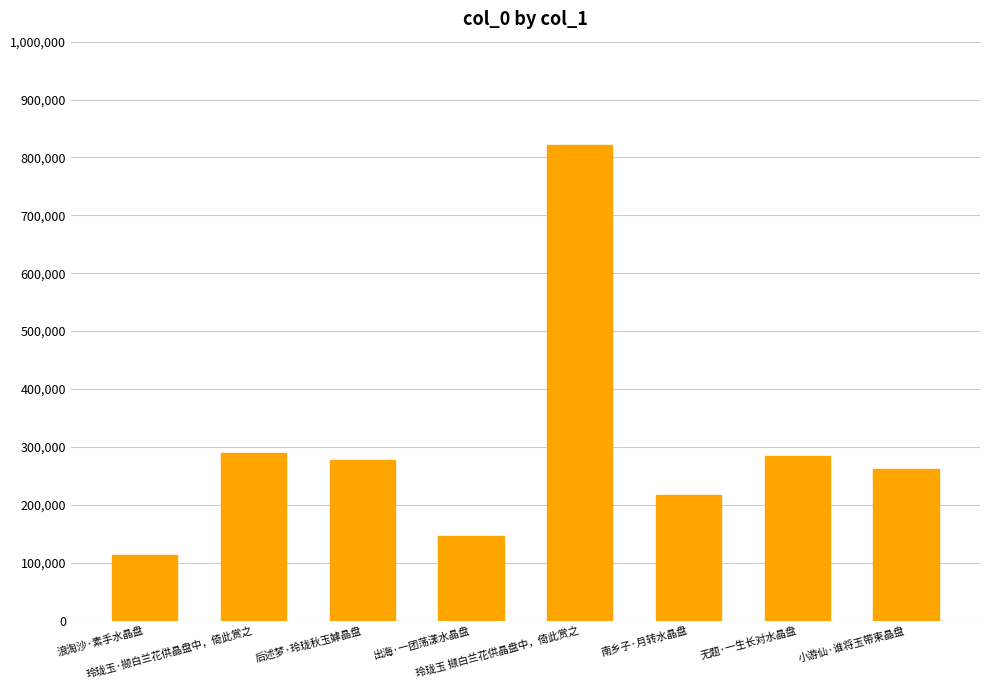

Reading left to right, what are all the values shown in this chart?

浪淘沙·素手水晶盘=112730	玲珑玉·撷白兰花供晶盘中，倚此赏之=289888	后述梦·玲珑秋玉嫭晶盘=278071	出海·一团荡漾水晶盘=146041	玲珑玉 撷白兰花供晶盘中，倚此赏之=820810	南乡子·月转水晶盘=217591	无题·一生长对水晶盘=285177	小游仙·谁将玉带束晶盘=262225